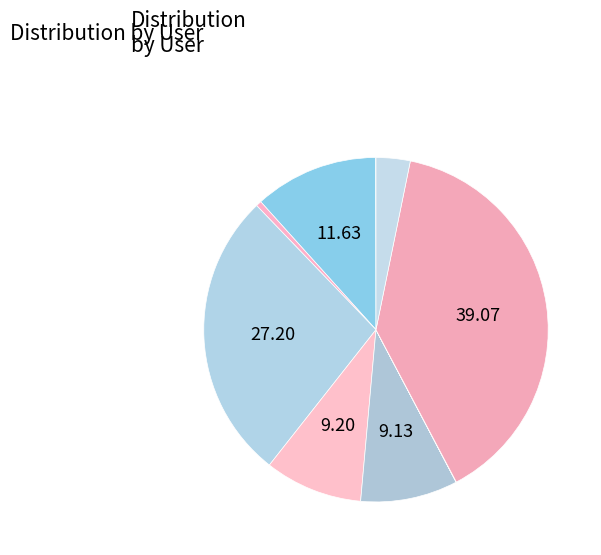

What is the smallest slice in the pie chart?

wu-di-li-zhi